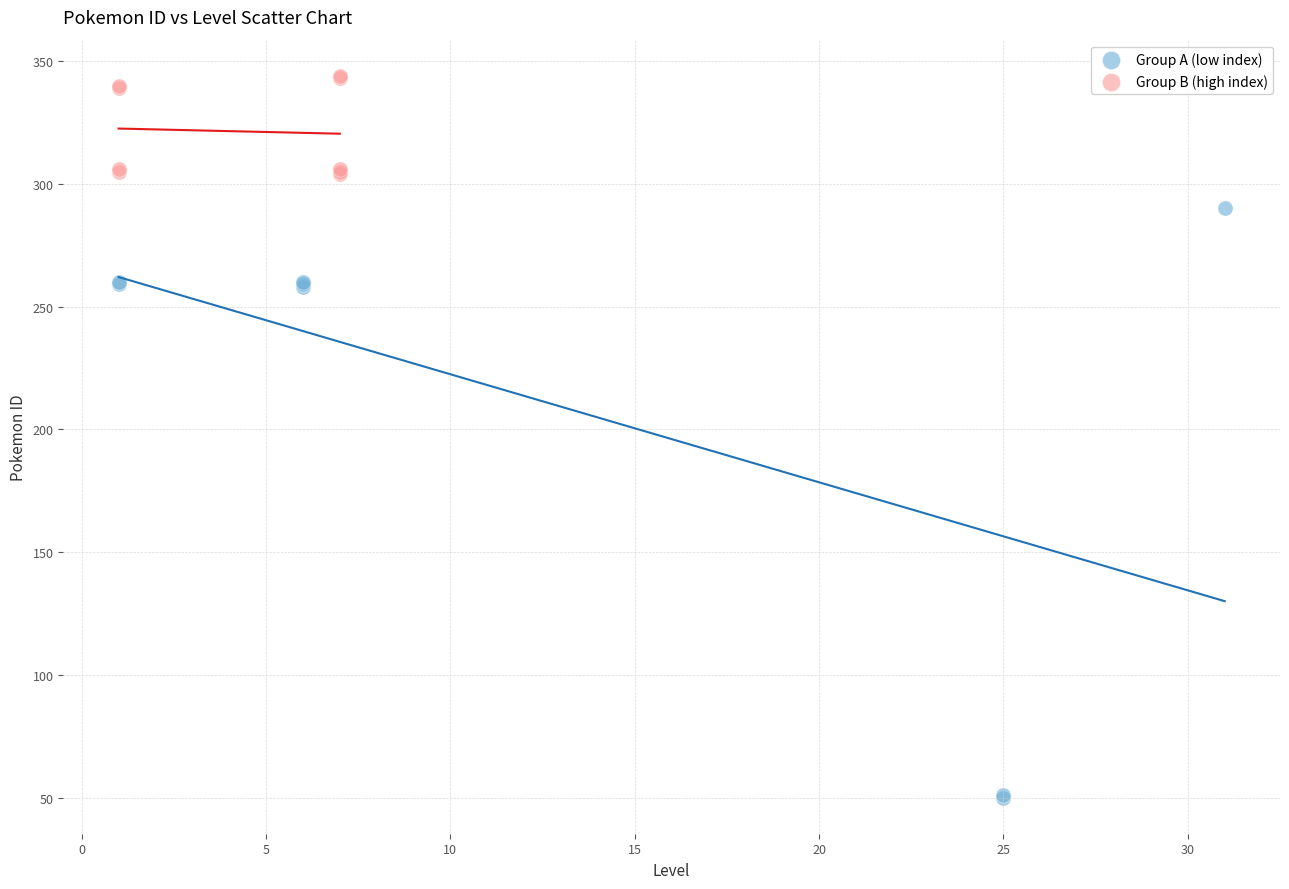

Which series has the widest spread of Y values?

Group A (low index)